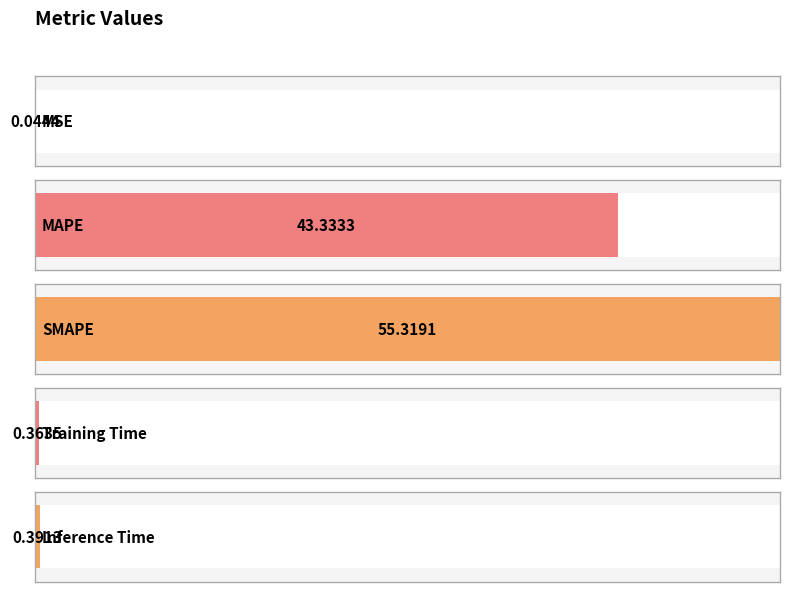

What is the change in value from MAPE to Training Time?

-43.0